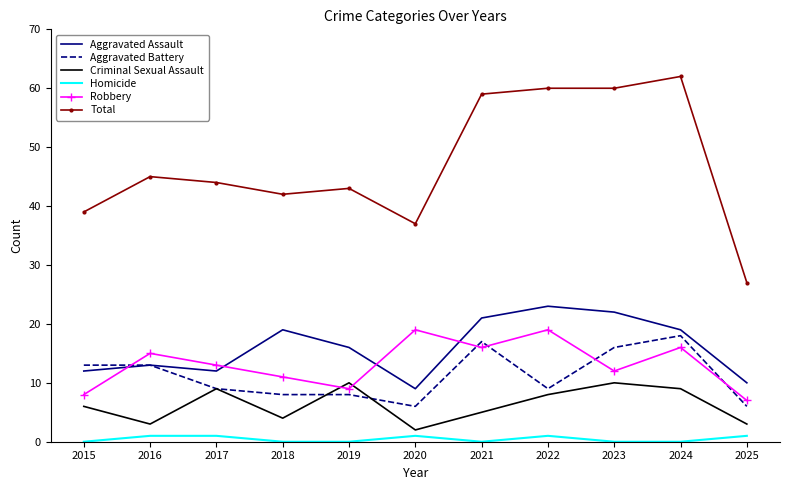

What is the average value of the Aggravated Battery series?

11